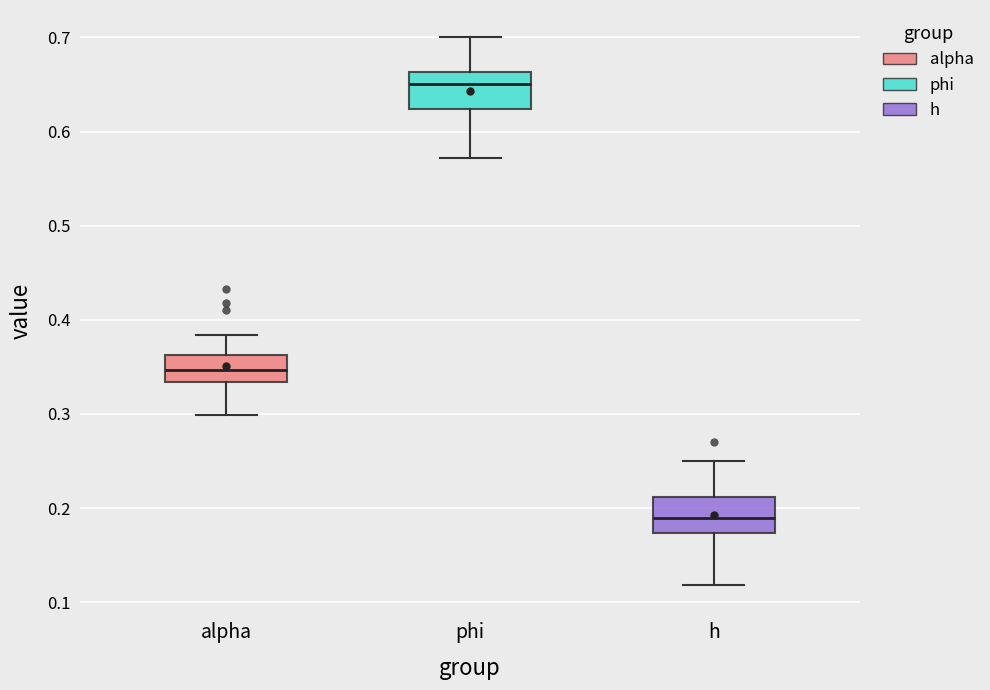

Reading left to right, transcribe this box plot: for each box, give where its median line is, the range the box spans, and where its two whiskers end, as read against the y-axis. The values are not printed on the chart, so give them approximately, as read against the axis.

alpha: median 0.35, box 0.33 to 0.36, whiskers 0.30 to 0.38
phi: median 0.65, box 0.62 to 0.66, whiskers 0.57 to 0.70
h: median 0.19, box 0.17 to 0.21, whiskers 0.12 to 0.25